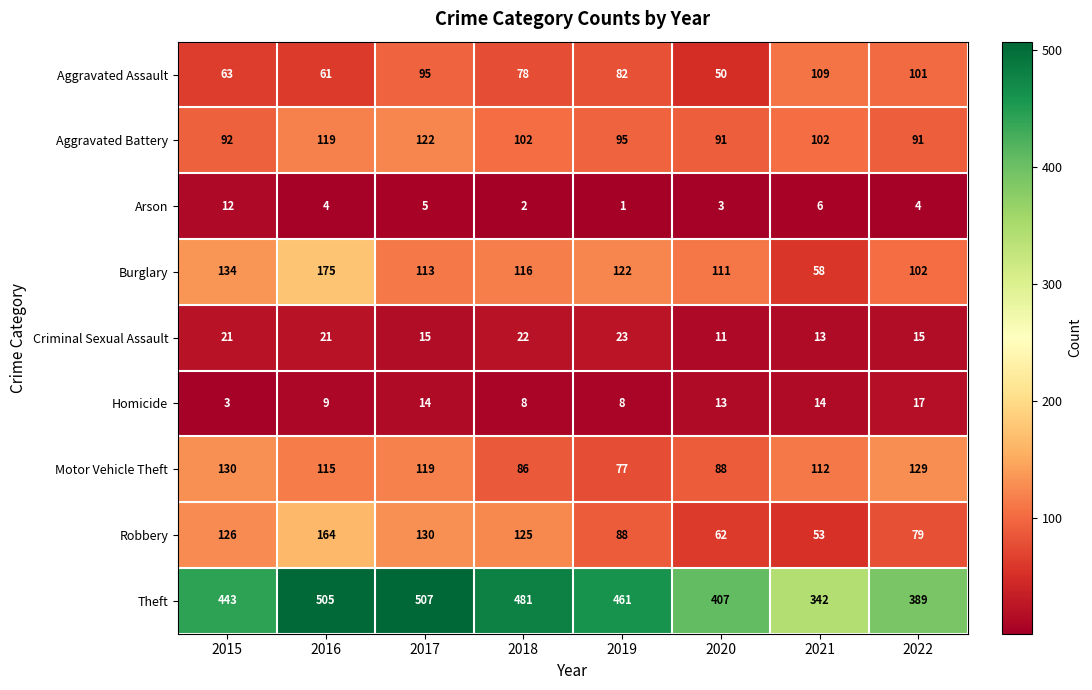

What value does the Aggravated Battery series have at 2021?

102